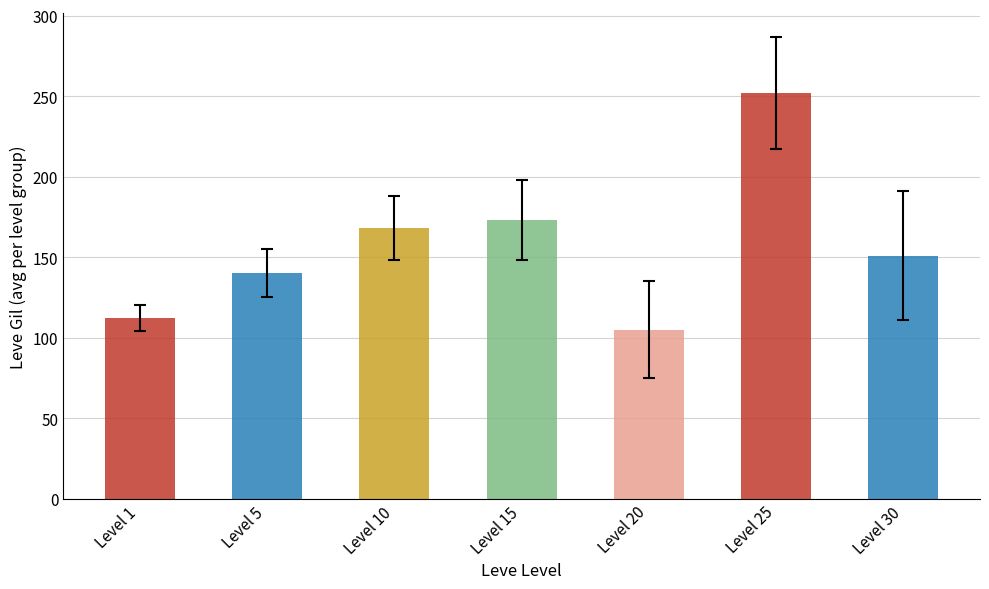

The chart shows a value of 43 at Level 10. True or false?

False